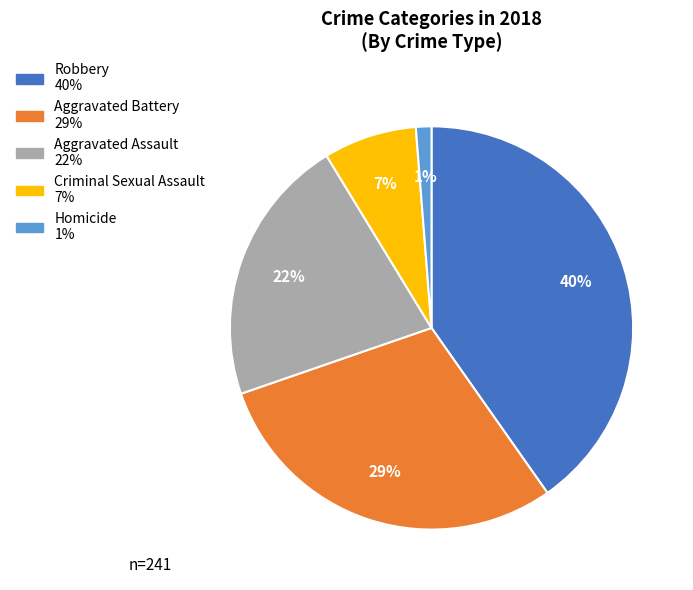

Which has a higher value, Aggravated Battery or Aggravated Assault?

Aggravated Battery